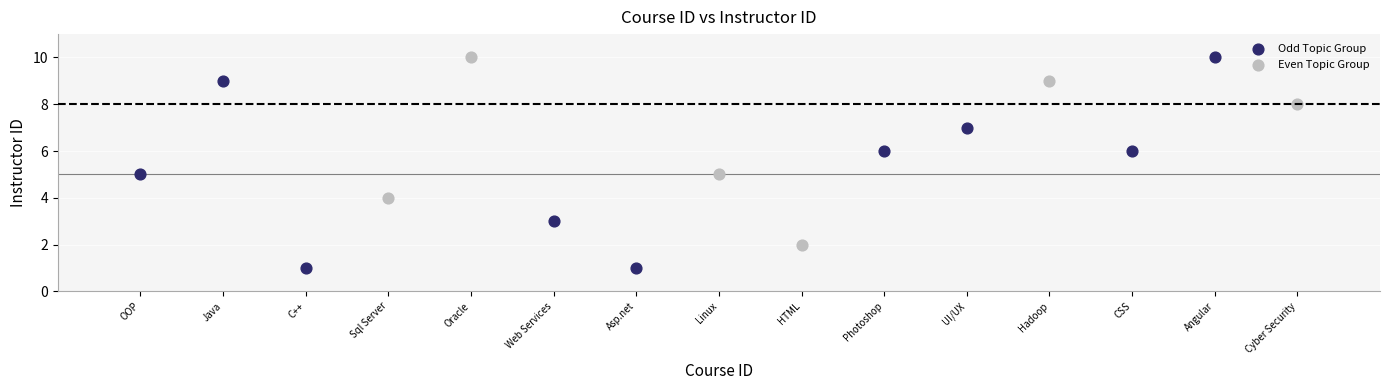

Which series reaches the minimum Y coordinate?

Odd Topic Group